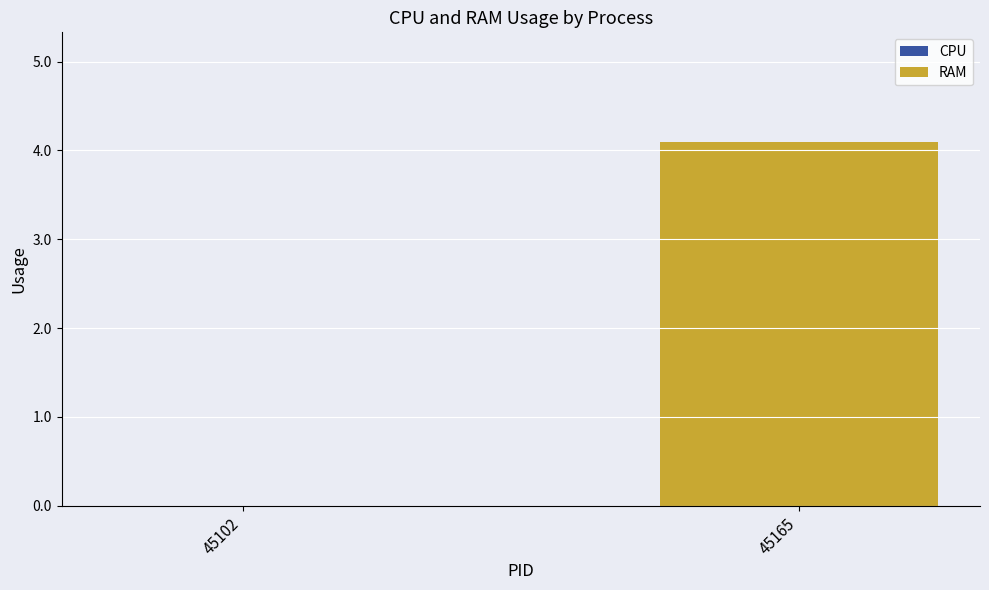

What is the sum of the values at 45102 and 45165?

4.1